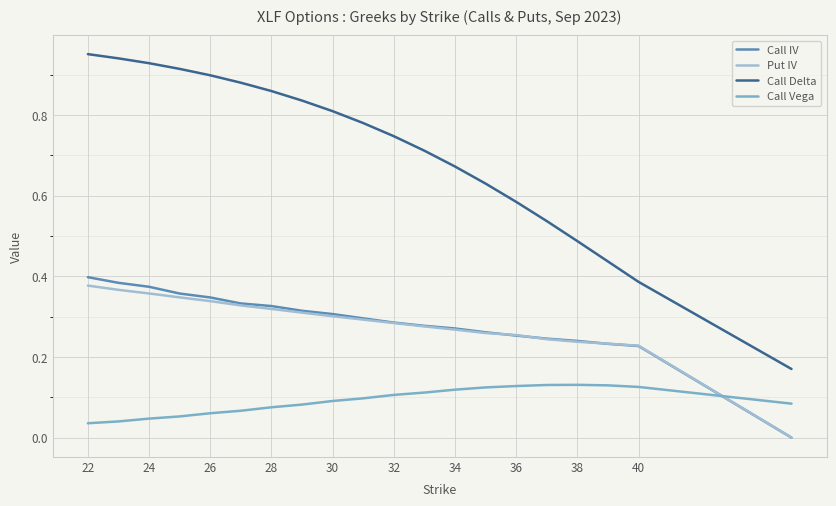

Which series ends up on top after the final intersection of Call Vega and Put IV?

Call Vega